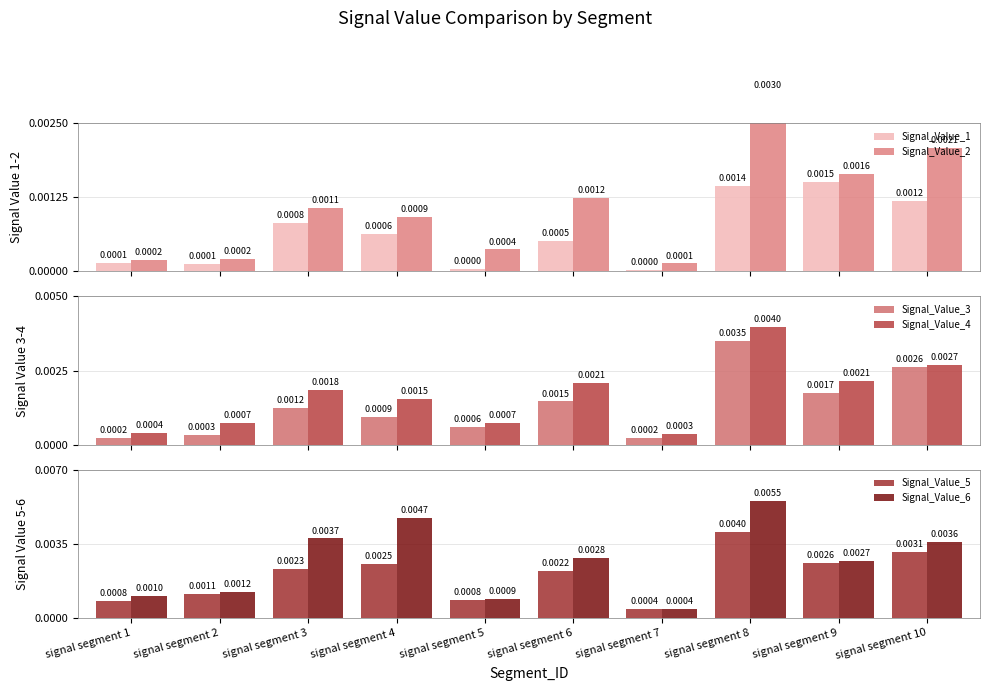

At how many categories does at least one series exceed 0?

10